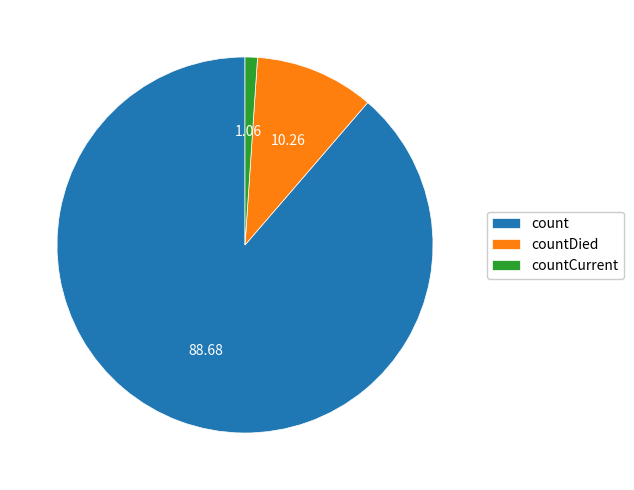

True or false: countCurrent accounts for 1% of the total.

True